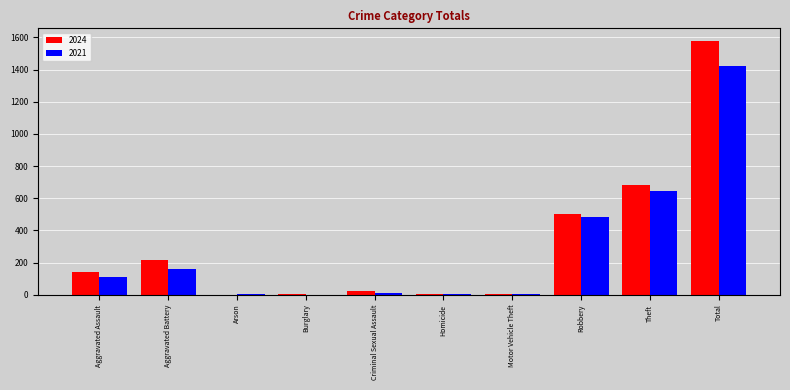

What is the highest value of the 2024 series?

1577